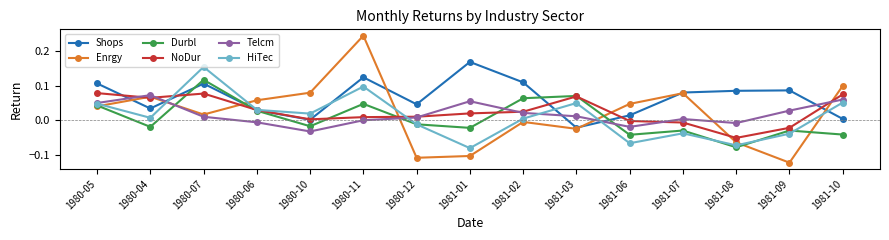

How many interior local valleys does the Enrgy series have?

4